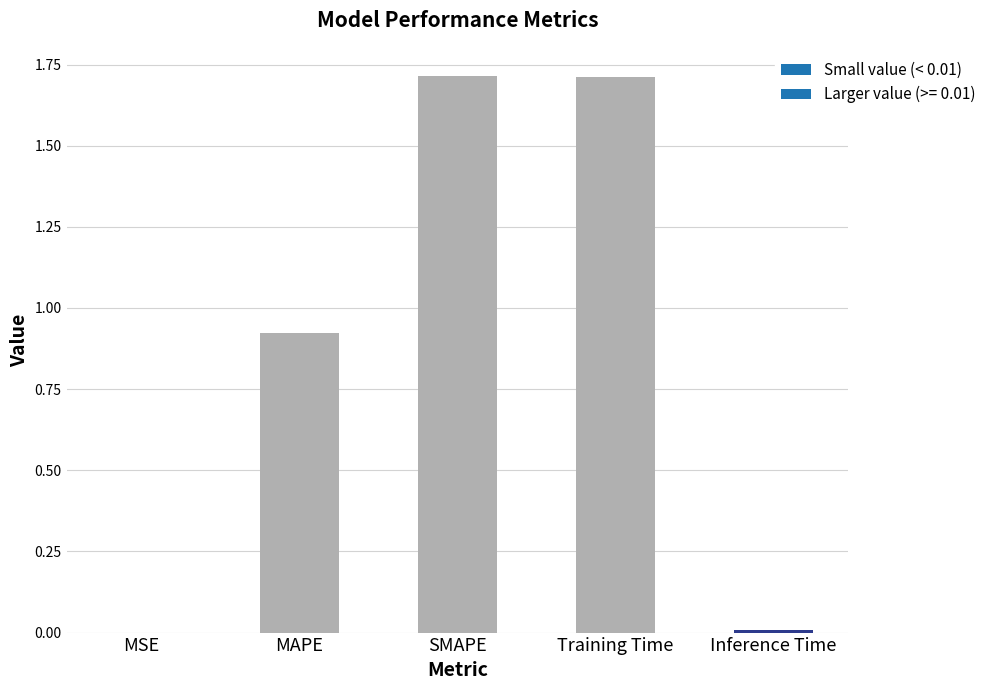

What is the sum of the values at MSE and SMAPE?

1.7